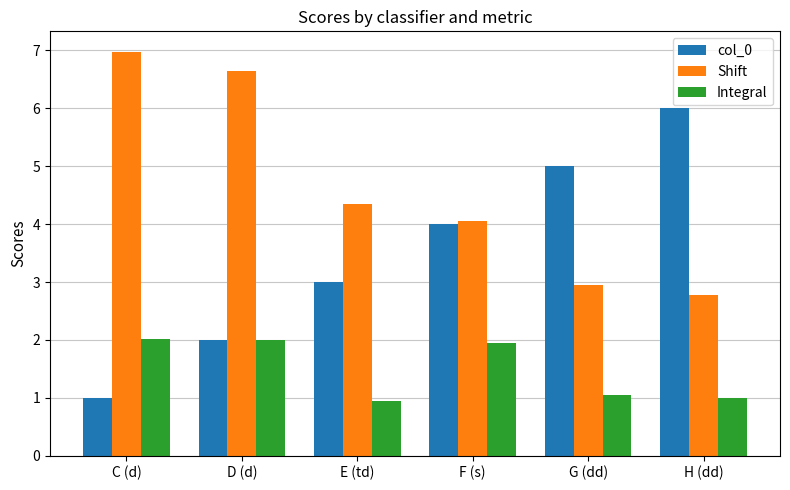

What is the difference between the second highest and second lowest values in the col_0 series?

3.0